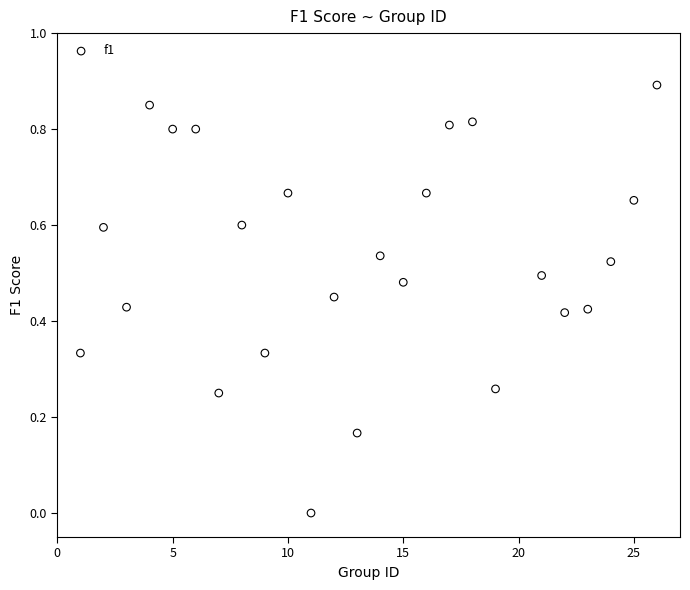

What is the range of Y values (max minus min)?

0.9